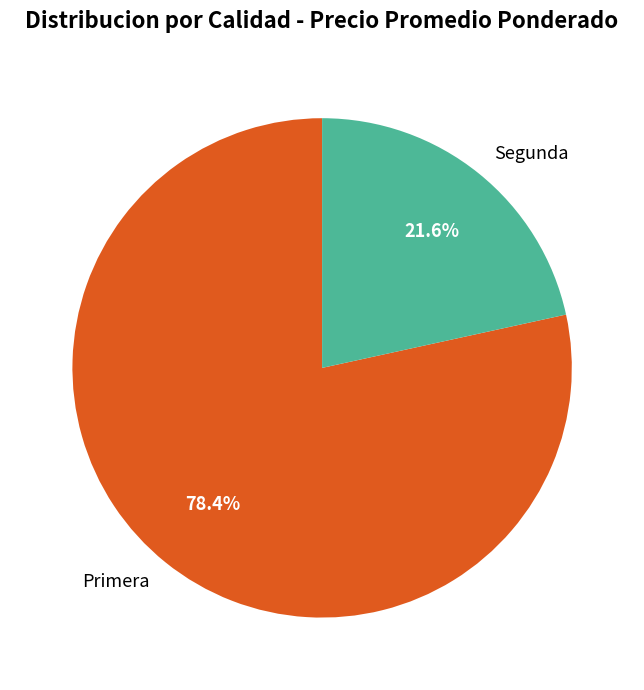

Does Primera represent more than half of the total?

Yes